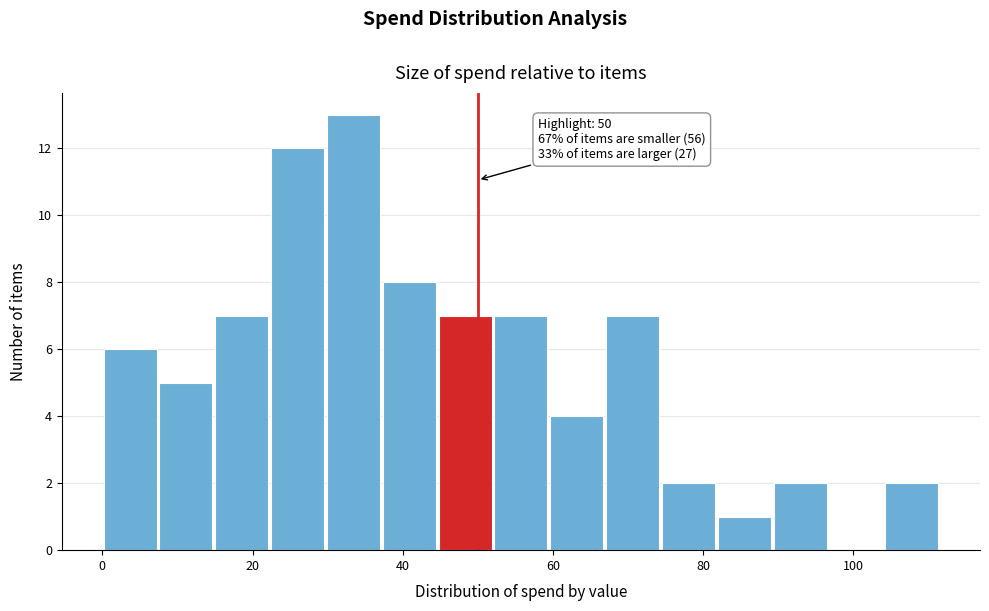

Read against the x-axis, roughly where is the centre of the tallest bar?

34